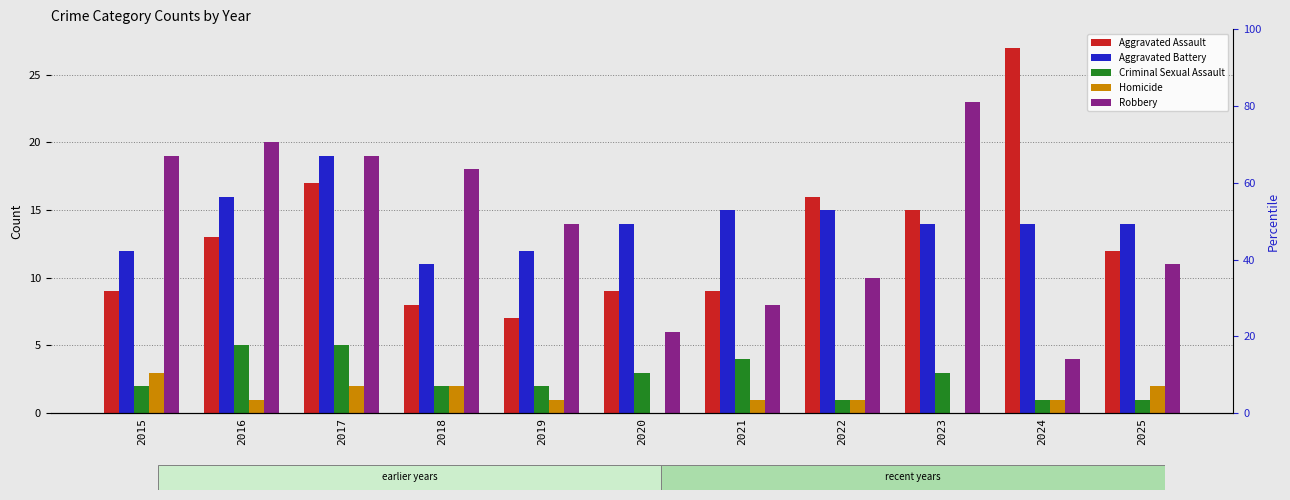

What is the highest value of the Aggravated Battery series?

19